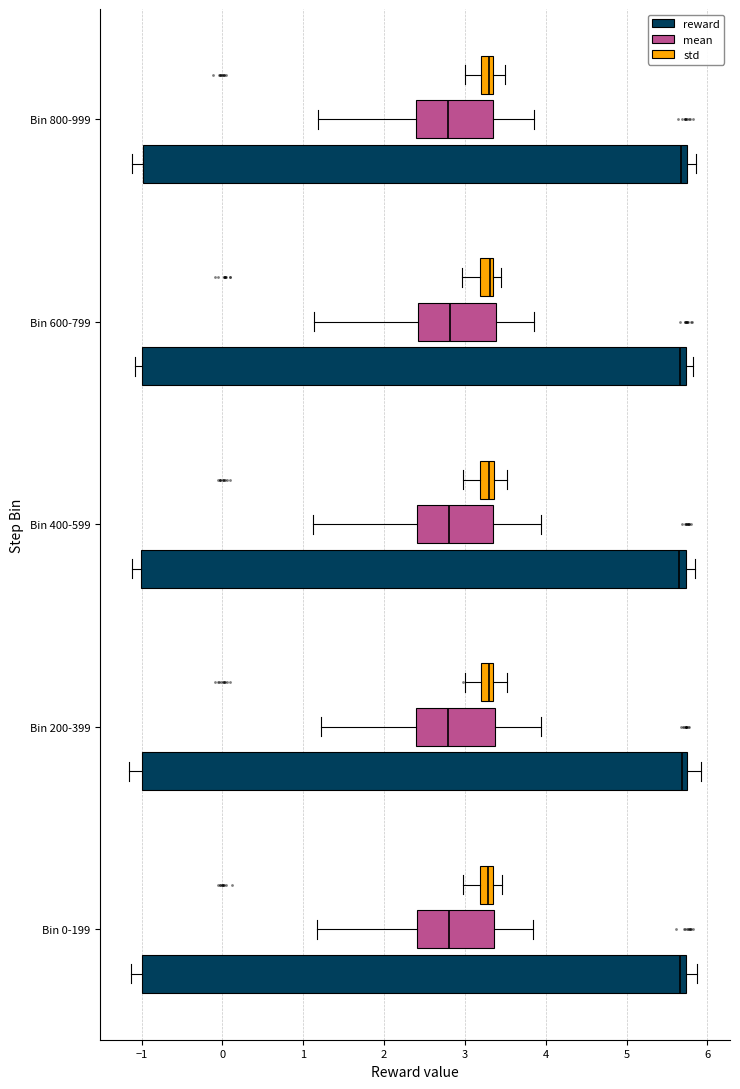

Where does the left whisker of the box for Bin 0-199 (reward) end on the x-axis? The values are not printed on the chart, so give them approximately, as read against the axis.

-1.1